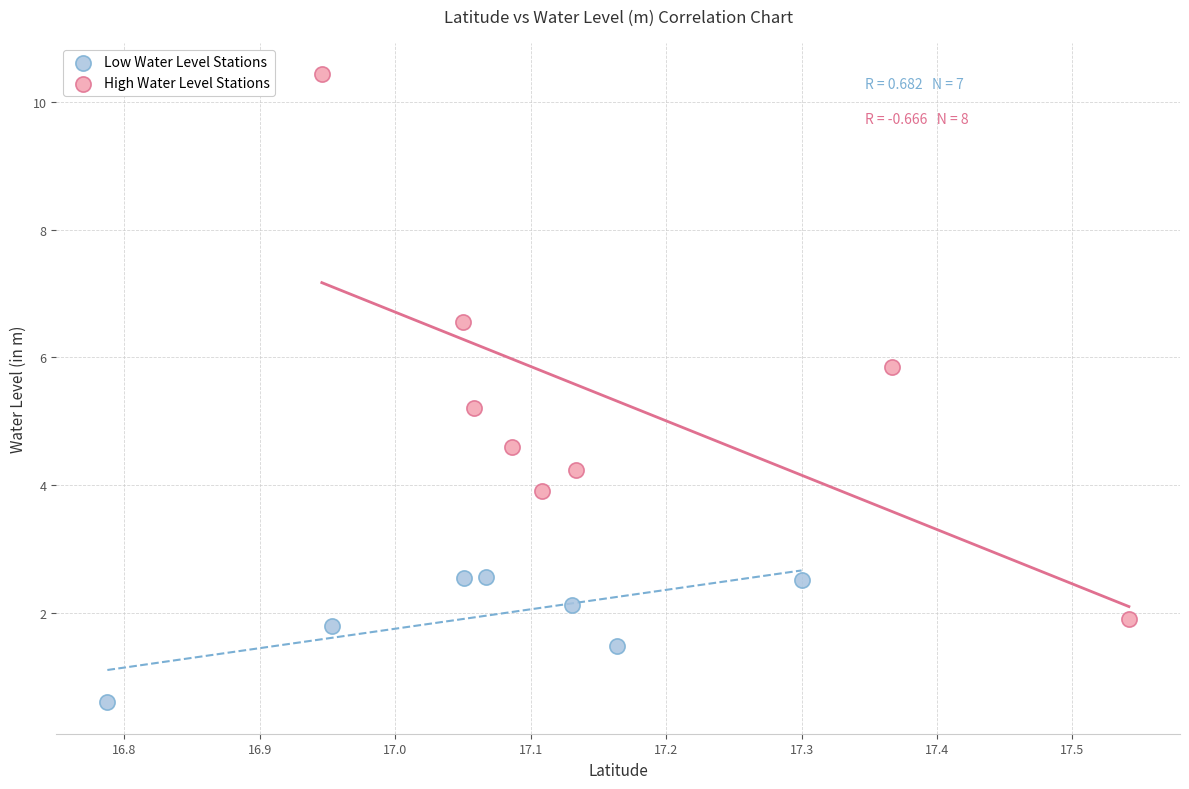

Which series has the largest Y range (max minus min)?

High Water Level Stations